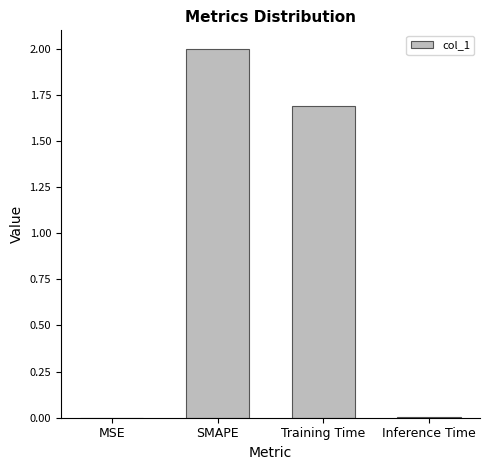

True or false: the data shows 0.4 at Training Time.

False